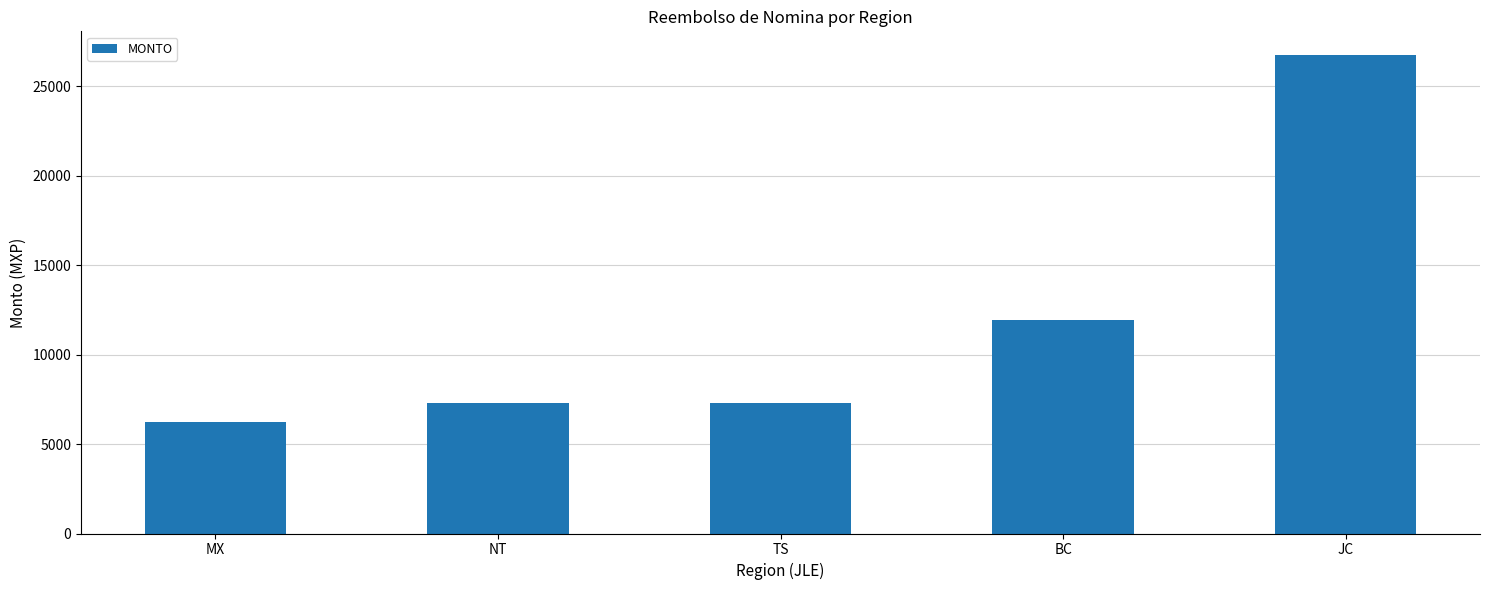

The value at JC is 26725.3. True or false?

True